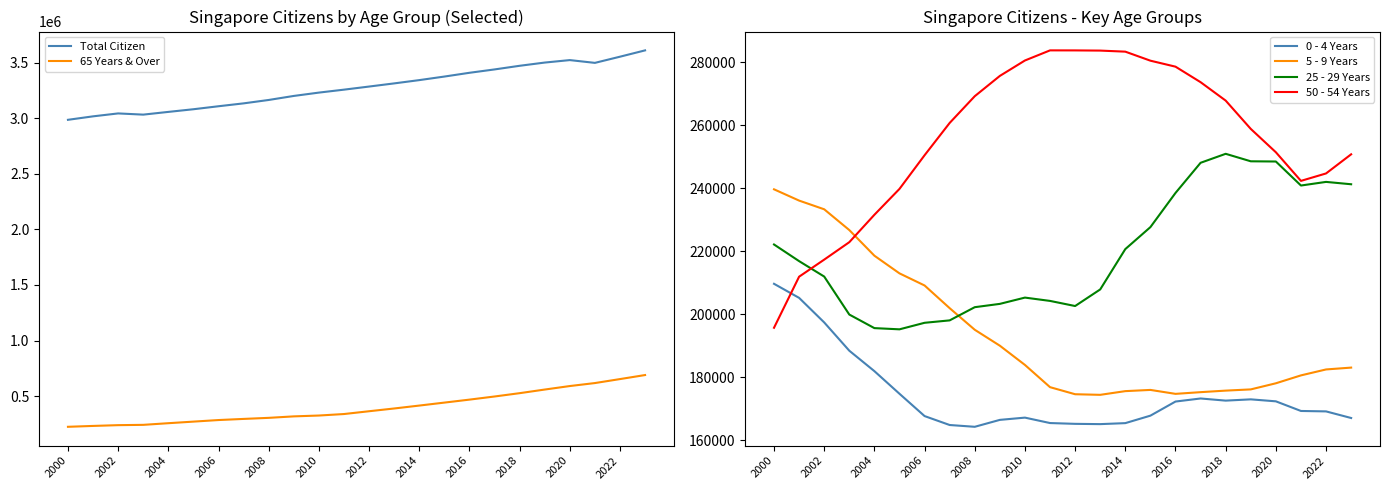

True or false: 0 - 4 Years and Total Citizen cross at least once.

False